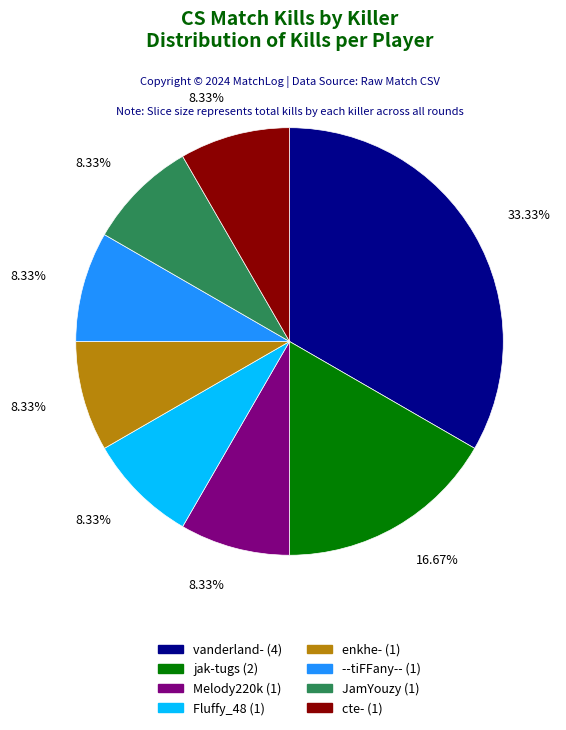

How many slices are in this pie chart?

8